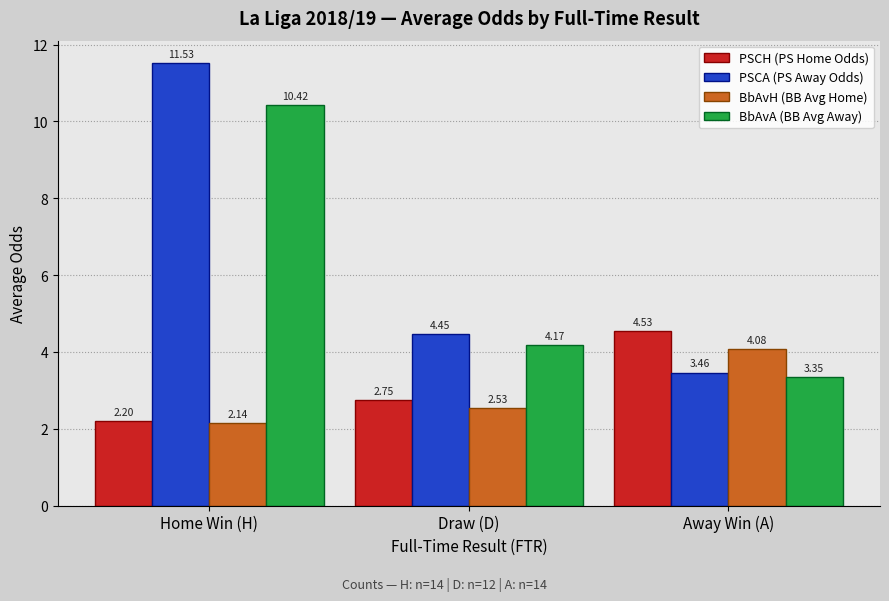

Where is PSCH (PS Home Odds) nearest to the value 3?

Draw (D)